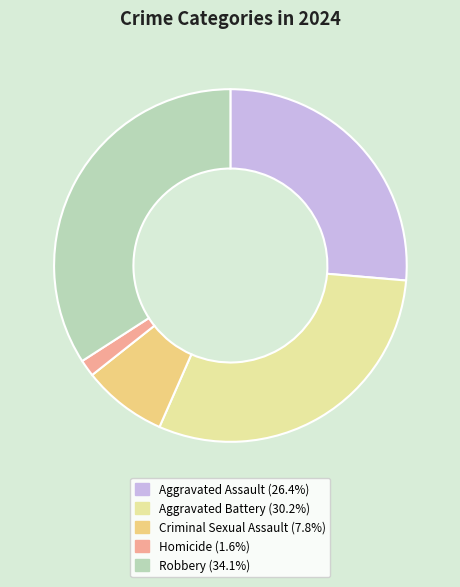

Which slice is the largest?

Robbery